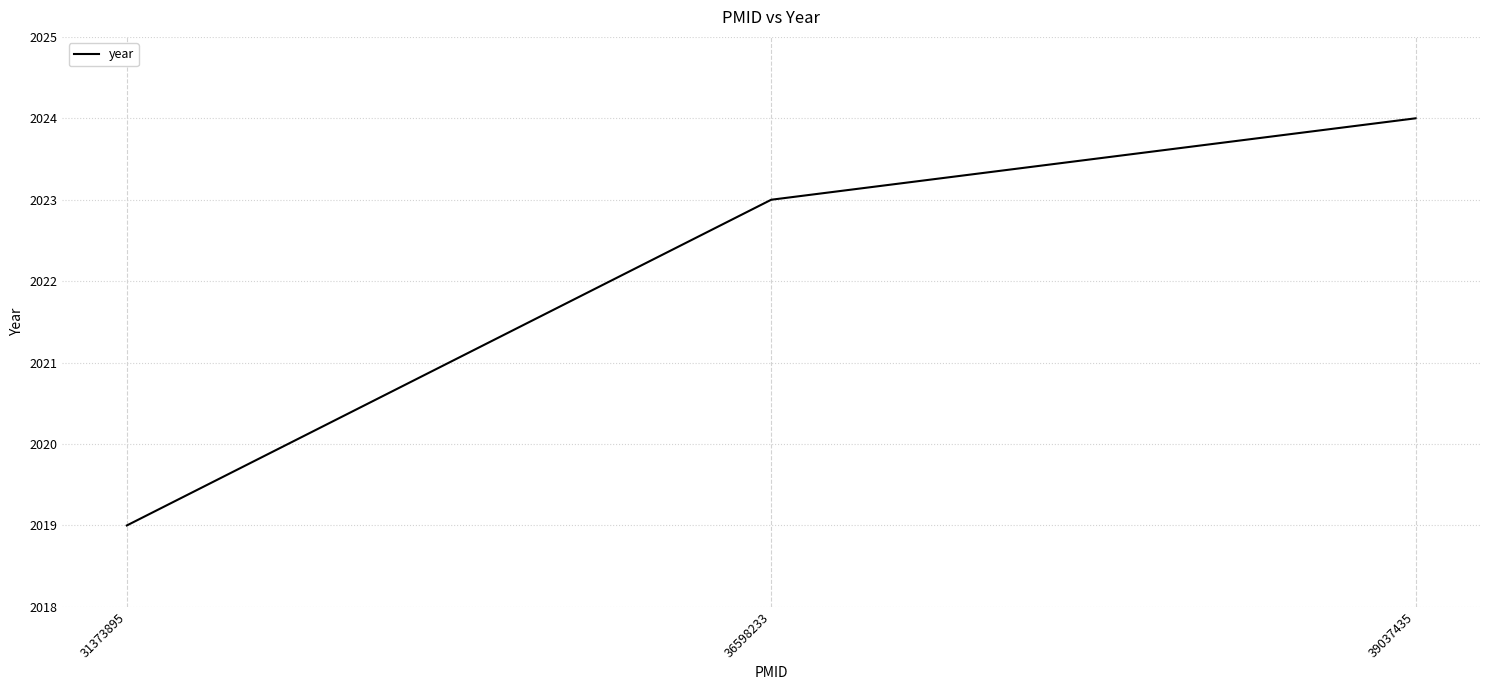

Count the values in the range 2019 to 2024.

3